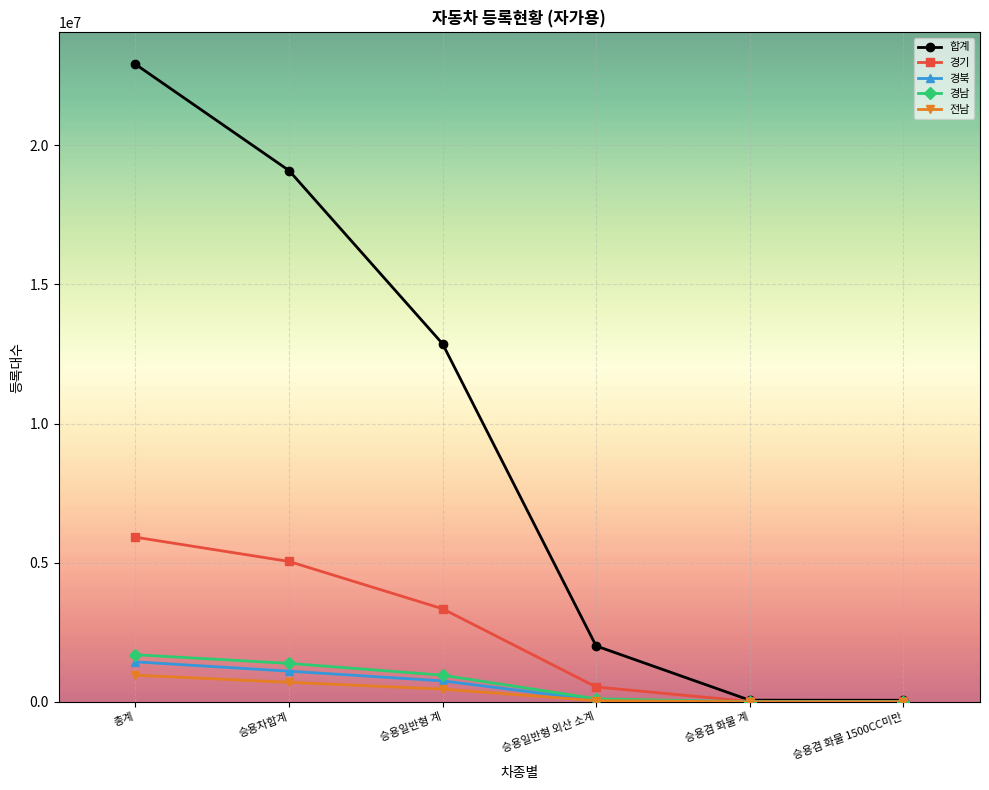

What value does the 경남 series have at 총계, to the nearest 50?

1694000